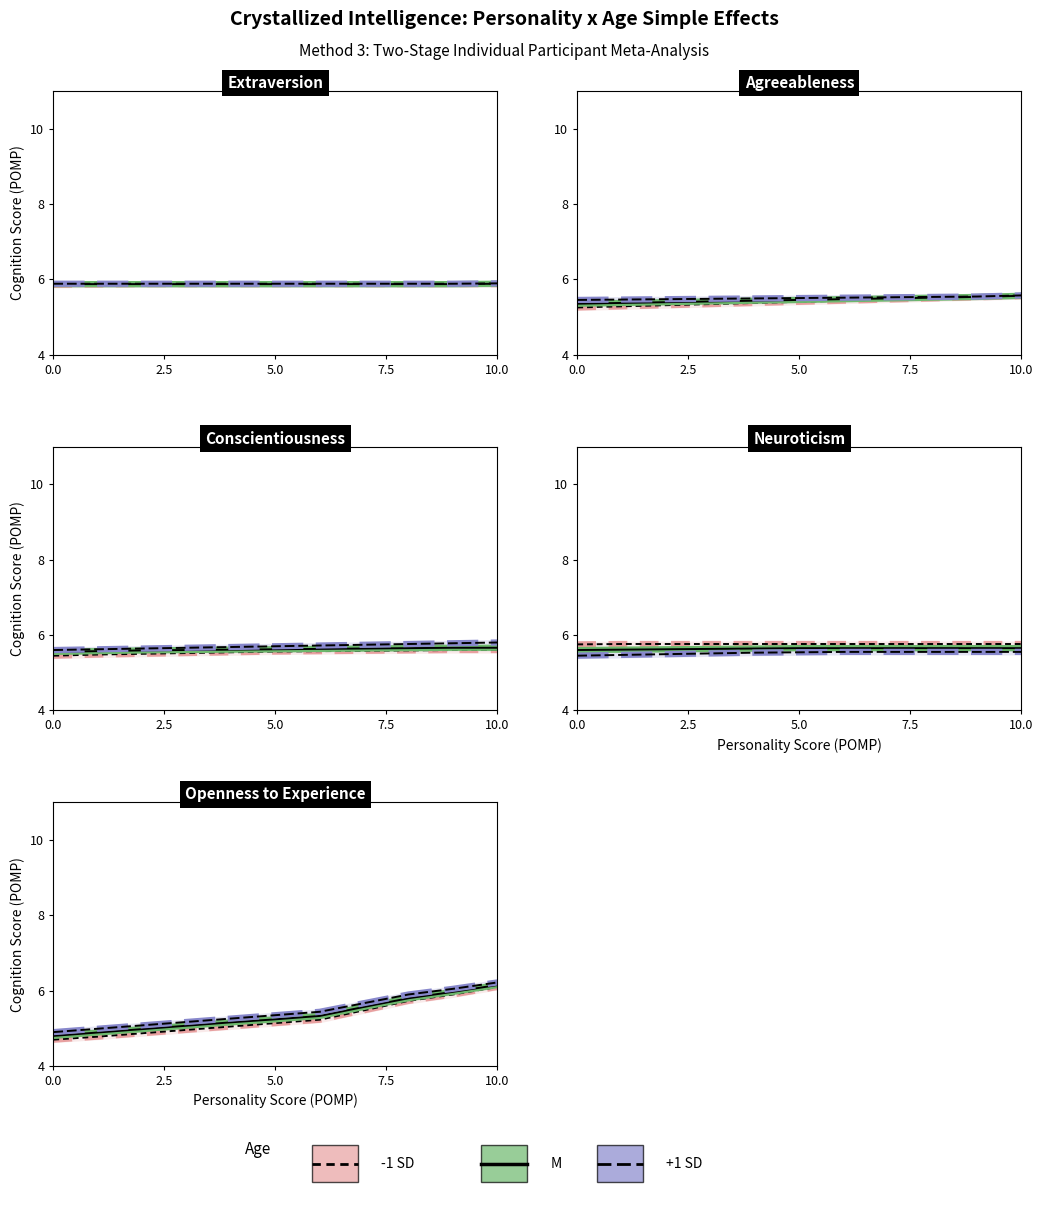

At which label is minus1SD closest to 5?

7.5